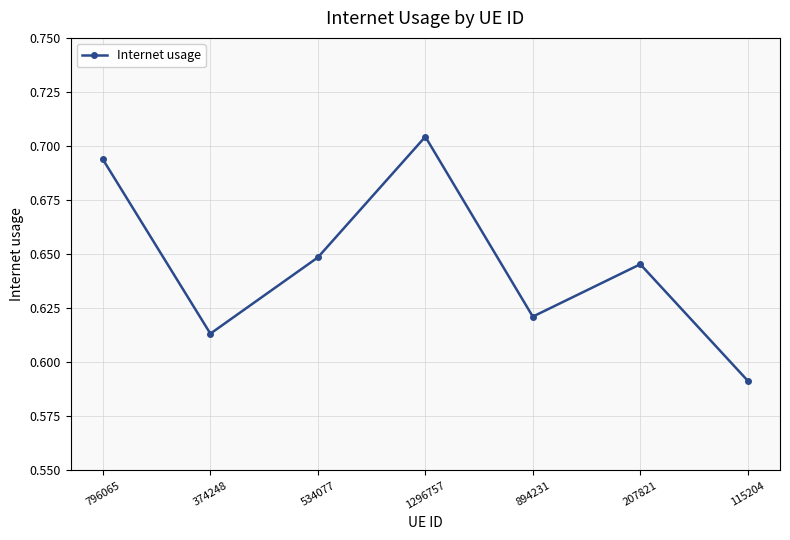

Does the chart display data point markers on the line(s)?

Yes